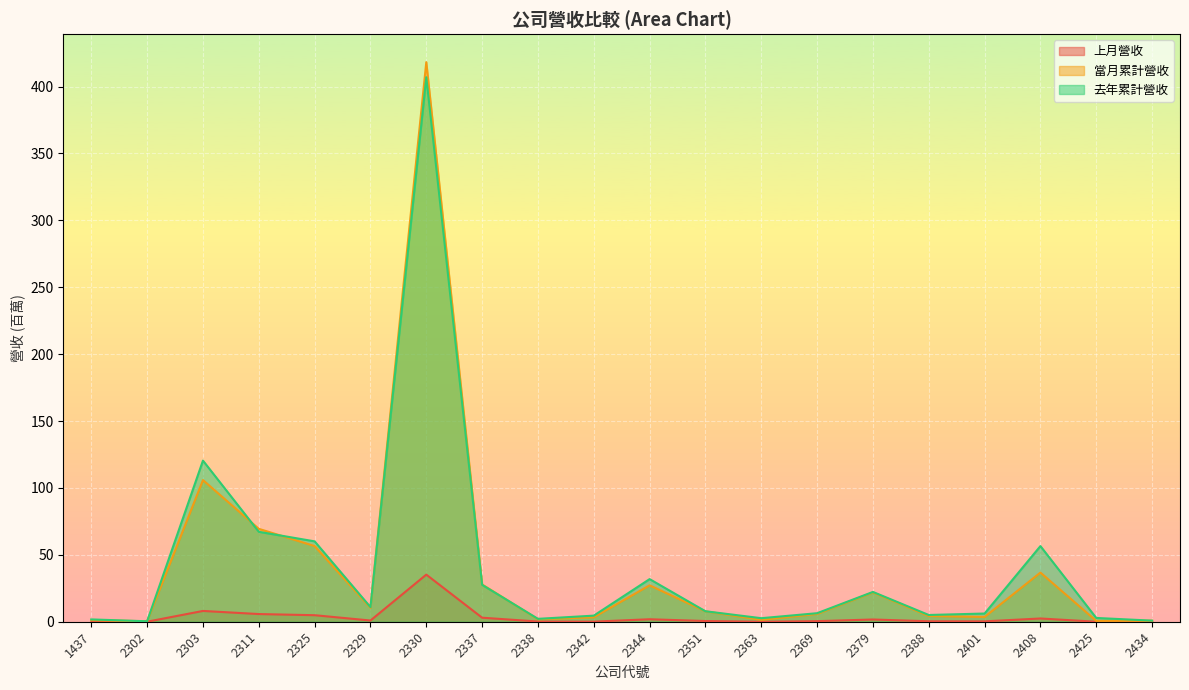

The 去年累計營收 series shows 90.2 at 2325. True or false?

False